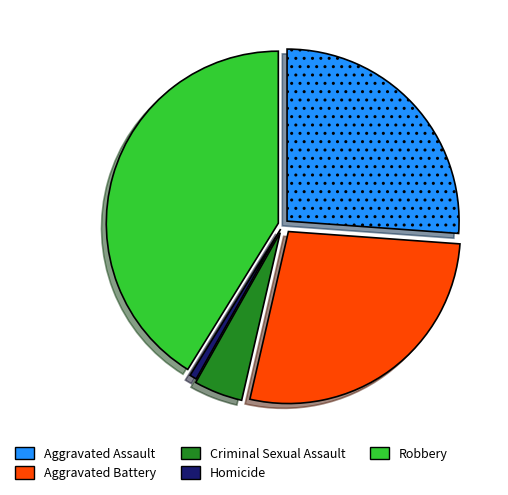

Is Criminal Sexual Assault the majority of the pie?

No